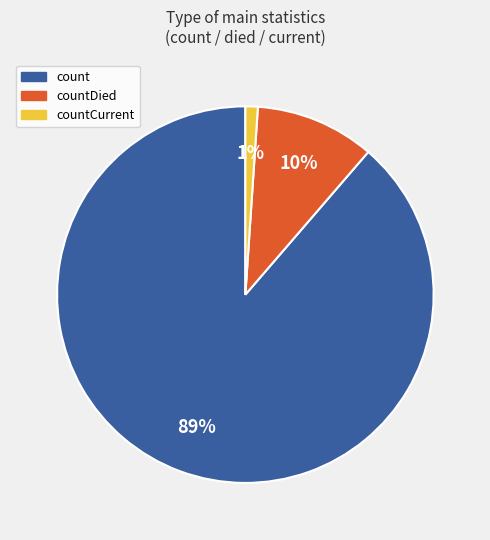

To the nearest percent, what is the average slice percentage?

33%